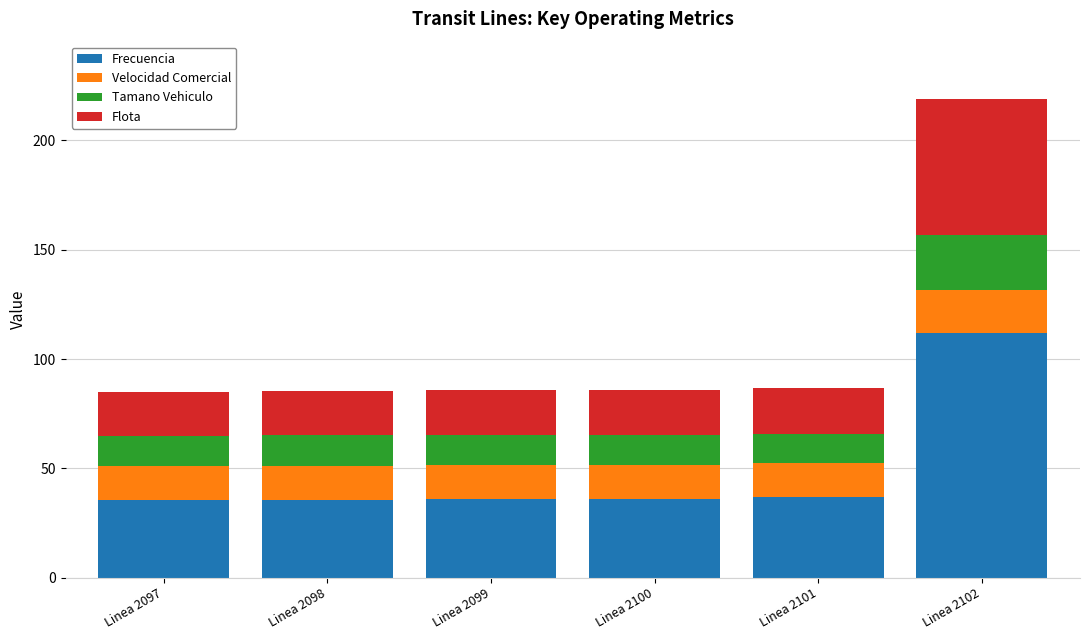

What is the maximum value for Frecuencia?

111.8